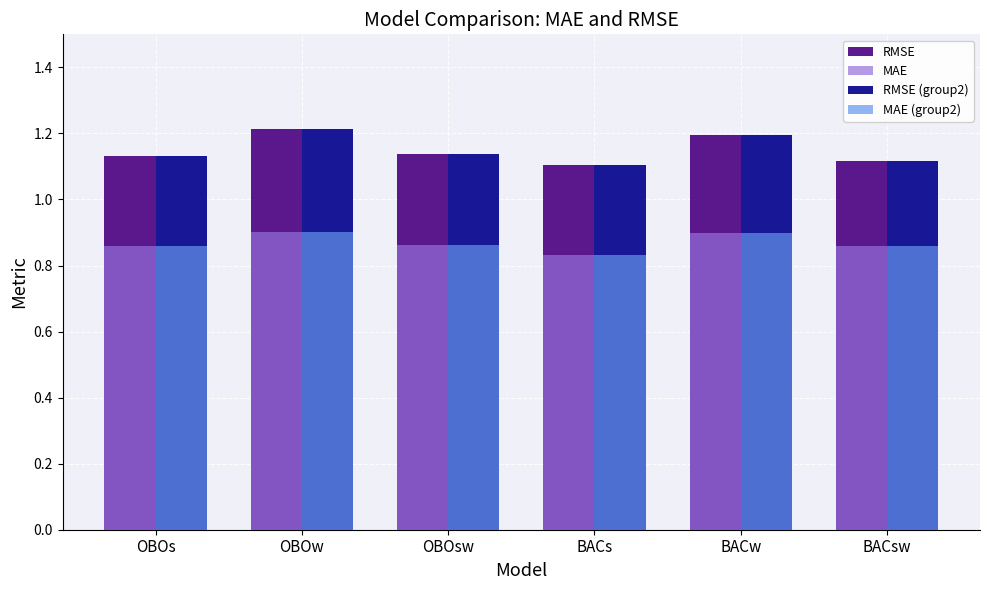

At how many categories does at least one series exceed 1?

6